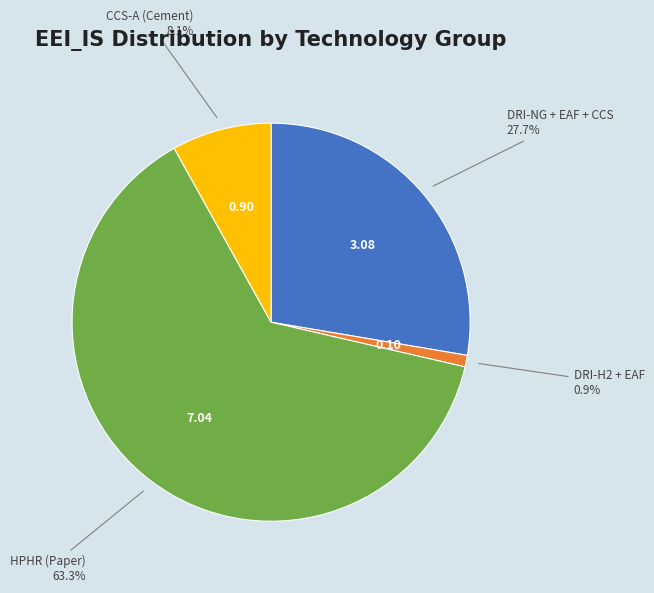

To the nearest percent, what is the average slice percentage?

25%